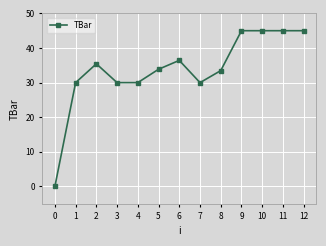

What is the ratio of the value at 1 to the value at 4?

1.0